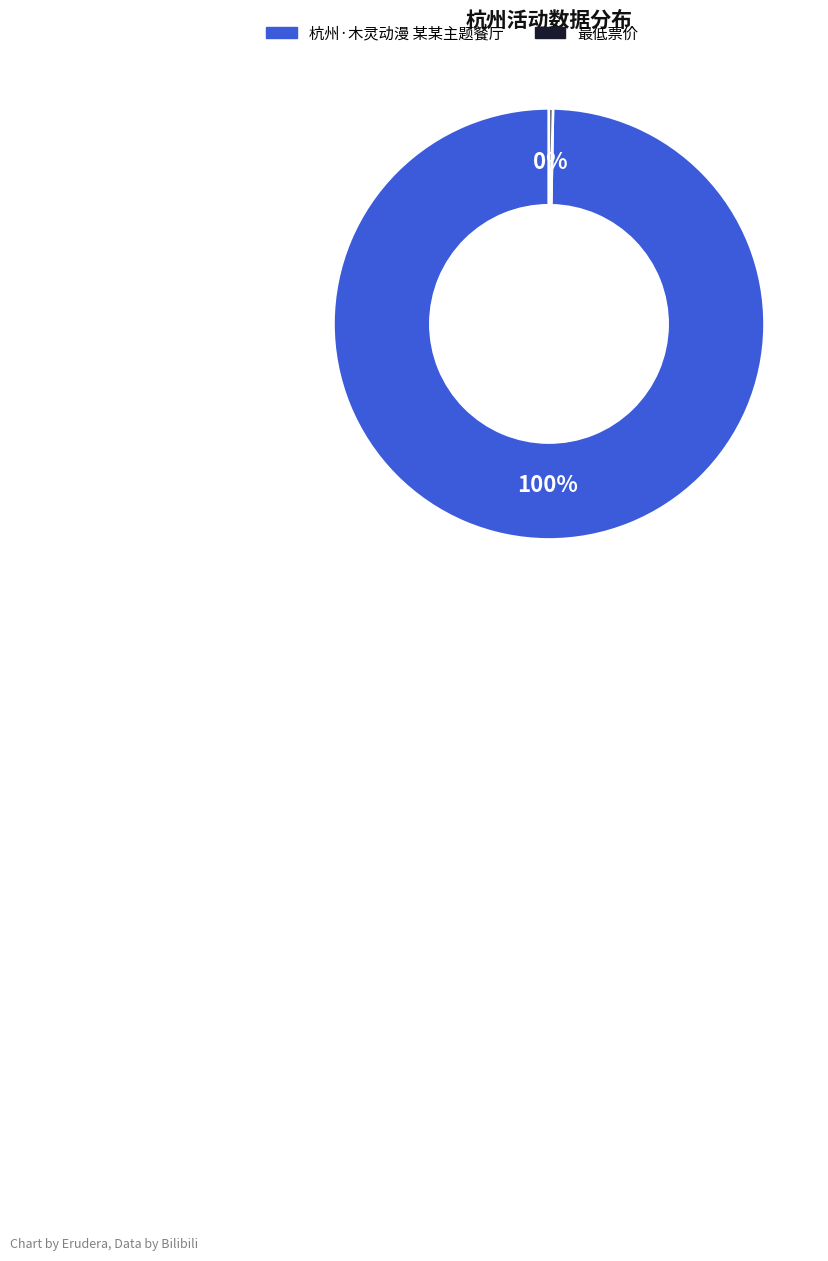

To the nearest percent, what is the combined percentage of 杭州·木灵动漫 某某主题餐厅 and 最低票价?

100%